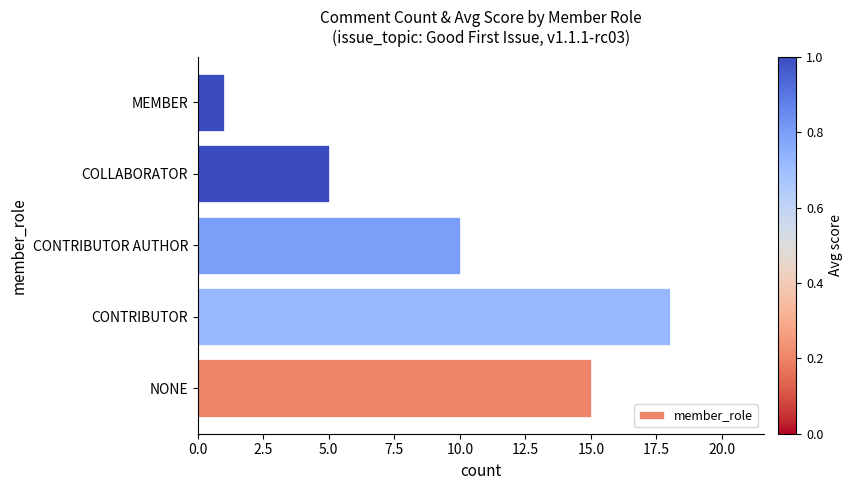

What is the greatest value displayed?

18